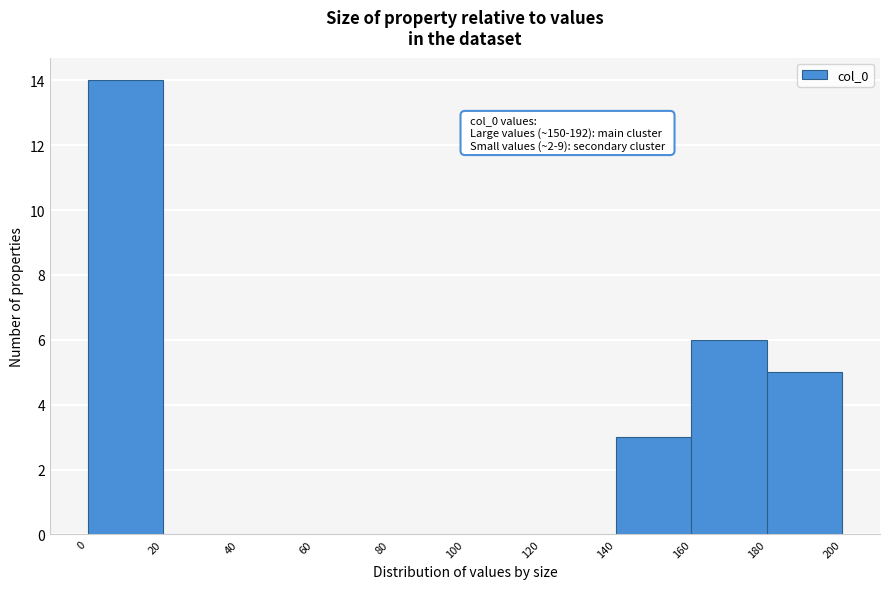

Which range on the x-axis has the tallest bar?

0 to 20